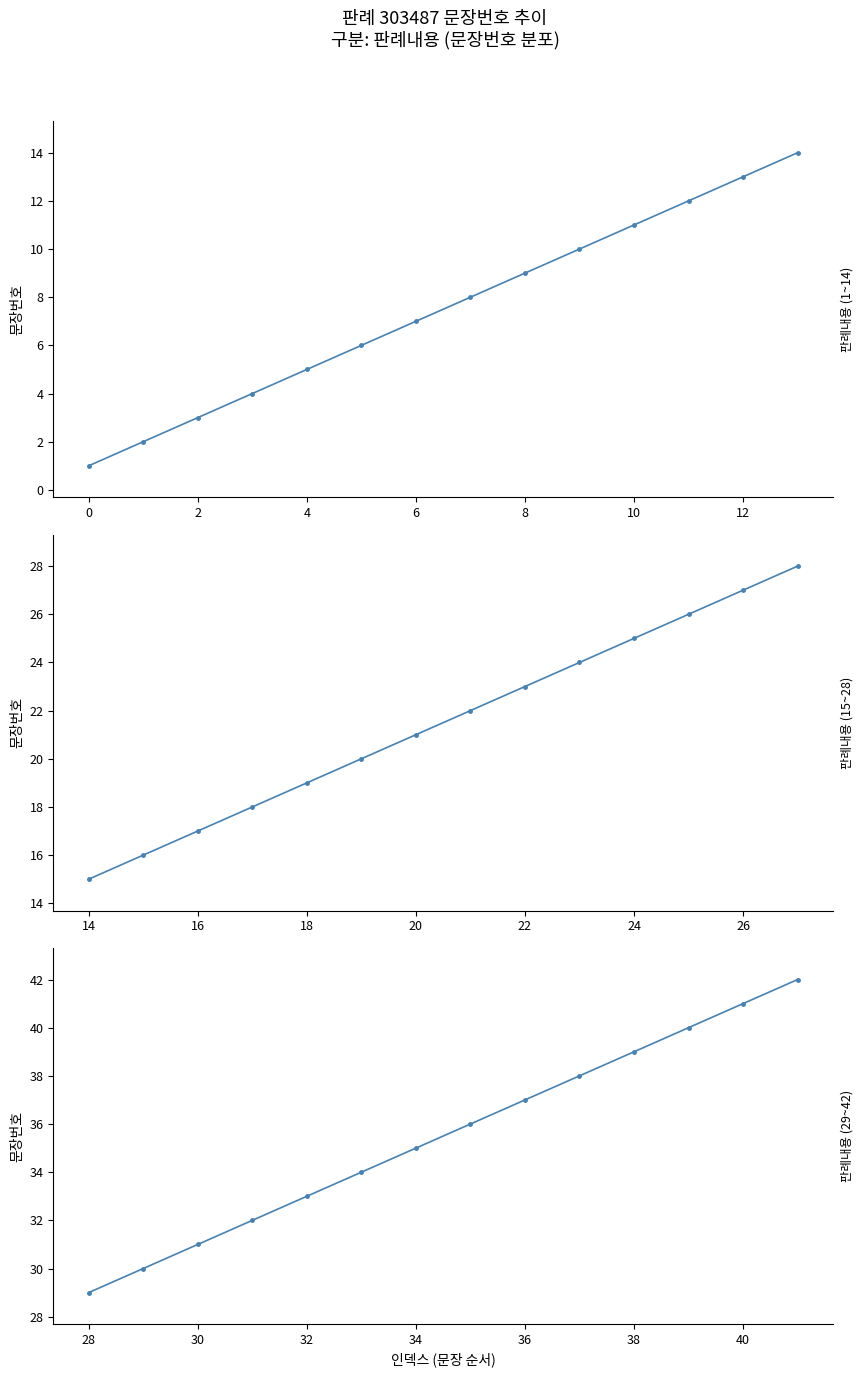

Rank the series by their average value, from highest to lowest.

판례내용 (29~42), 판례내용 (15~28), 판례내용 (1~14)